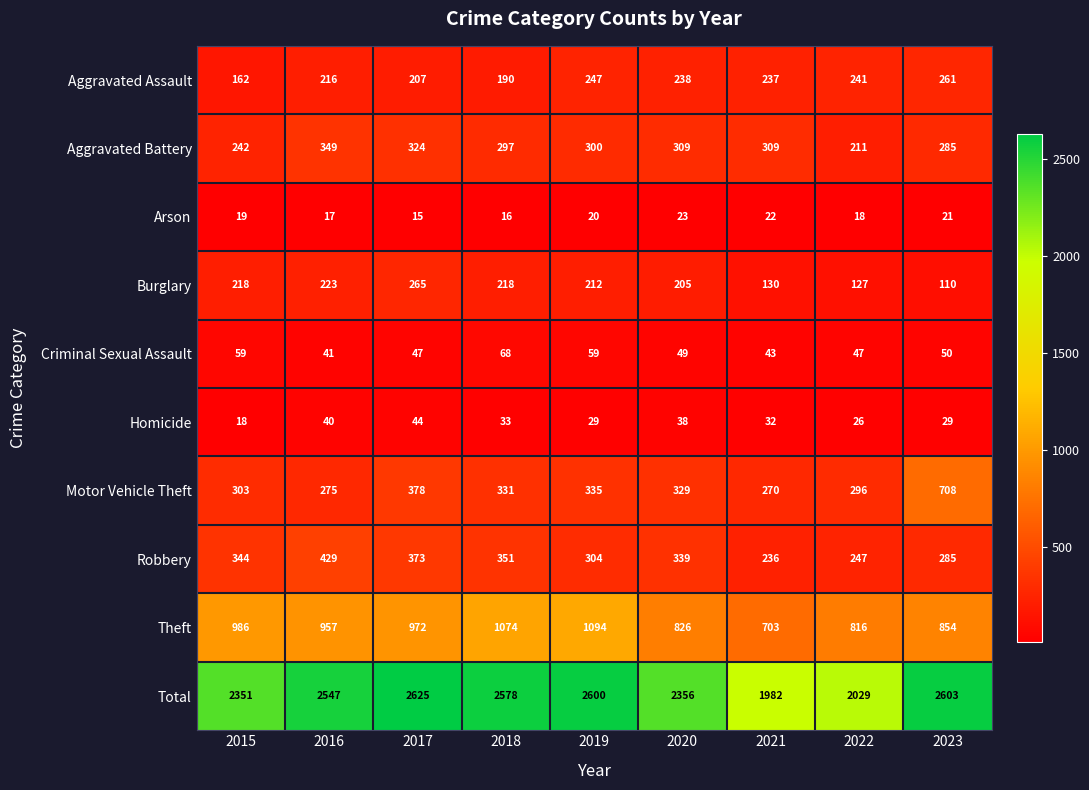

The value of Aggravated Assault at 2019 is 68. True or false?

False